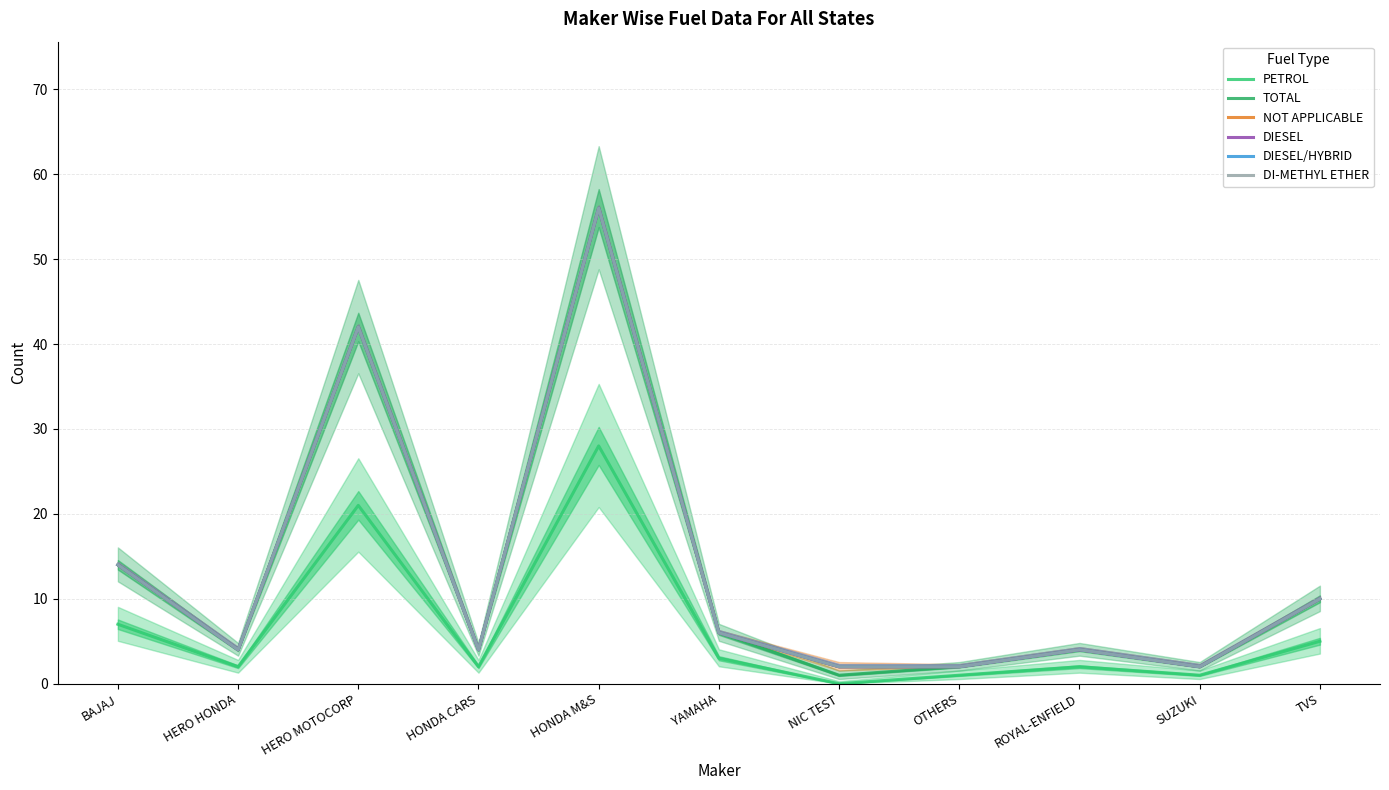

Does the chart display data point markers on the line(s)?

No